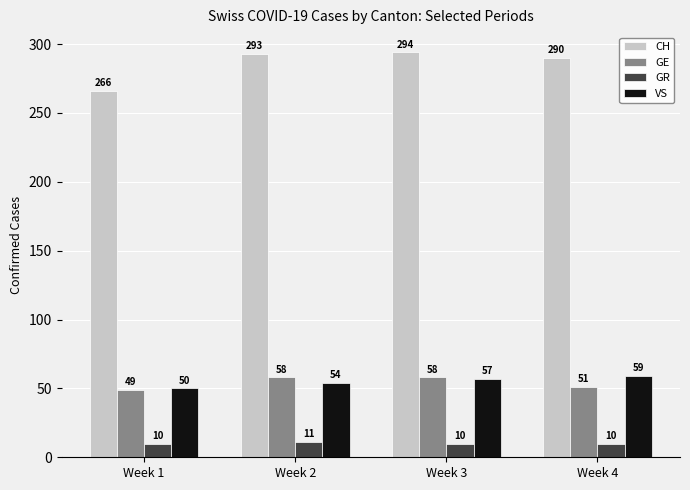

Count the GE values in the range 51 to 58.

3